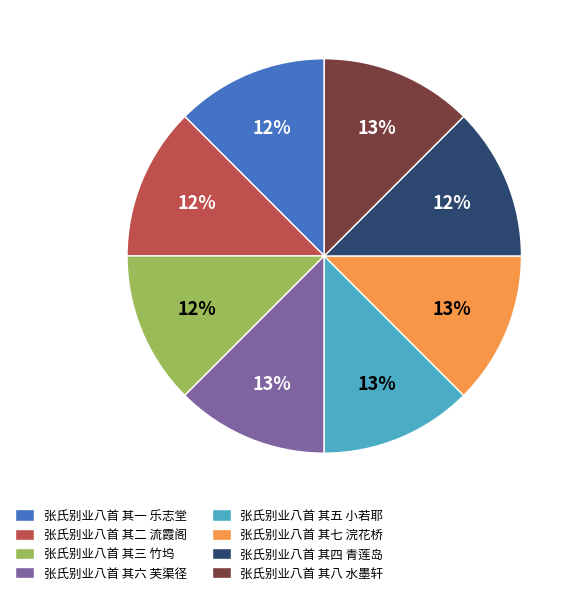

Do 张氏别业八首 其八 水墨轩 and 张氏别业八首 其六 芙渠径 together represent more than half of the pie?

No